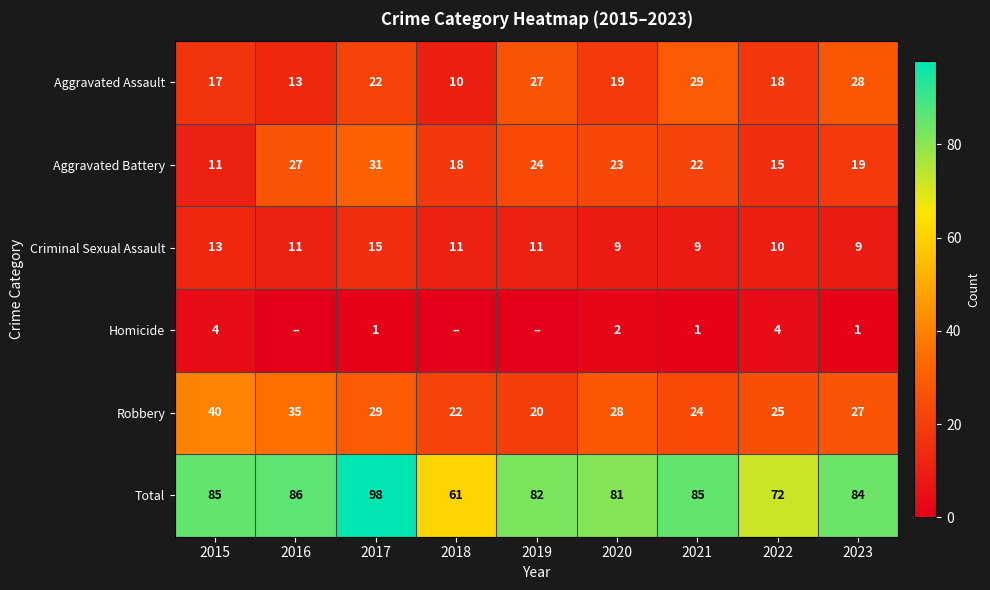

Count the number of categories in the chart.

9